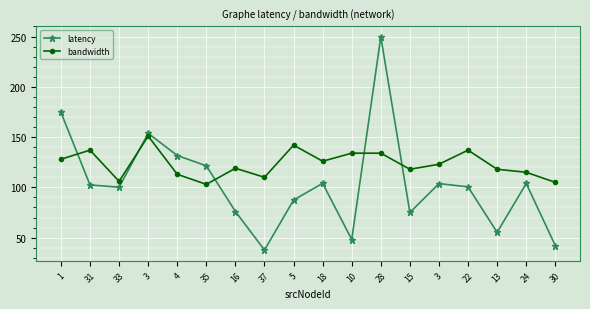

Does the chart have visible grid lines?

Yes